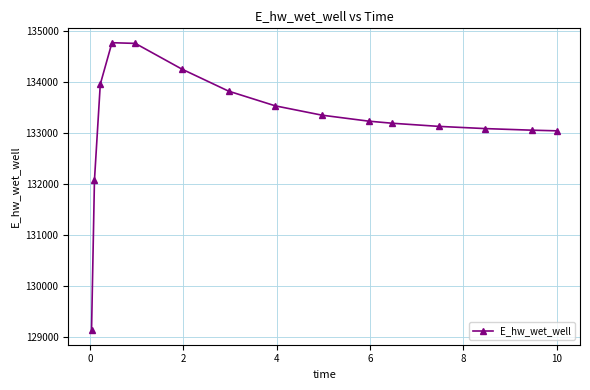

What is the greatest value displayed?

134767.5